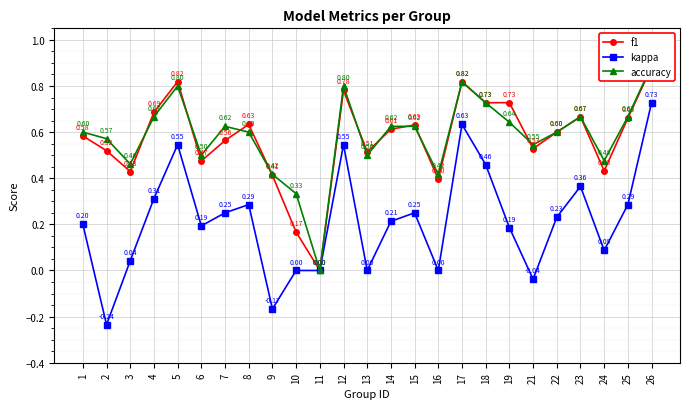

At which category is the sum across all series the highest?

26